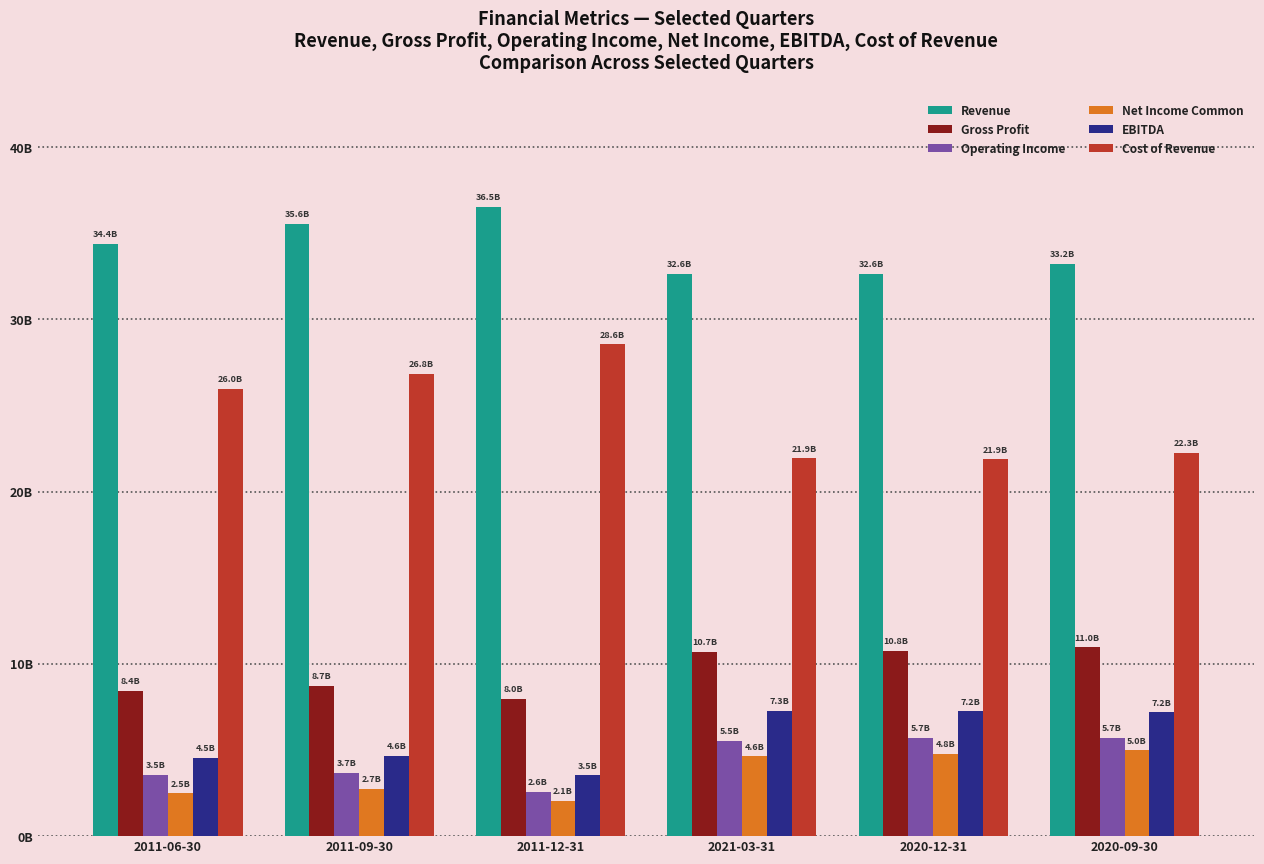

What are all the series names shown in the legend?

Revenue, Gross Profit, Operating Income, Net Income Common, EBITDA, Cost of Revenue